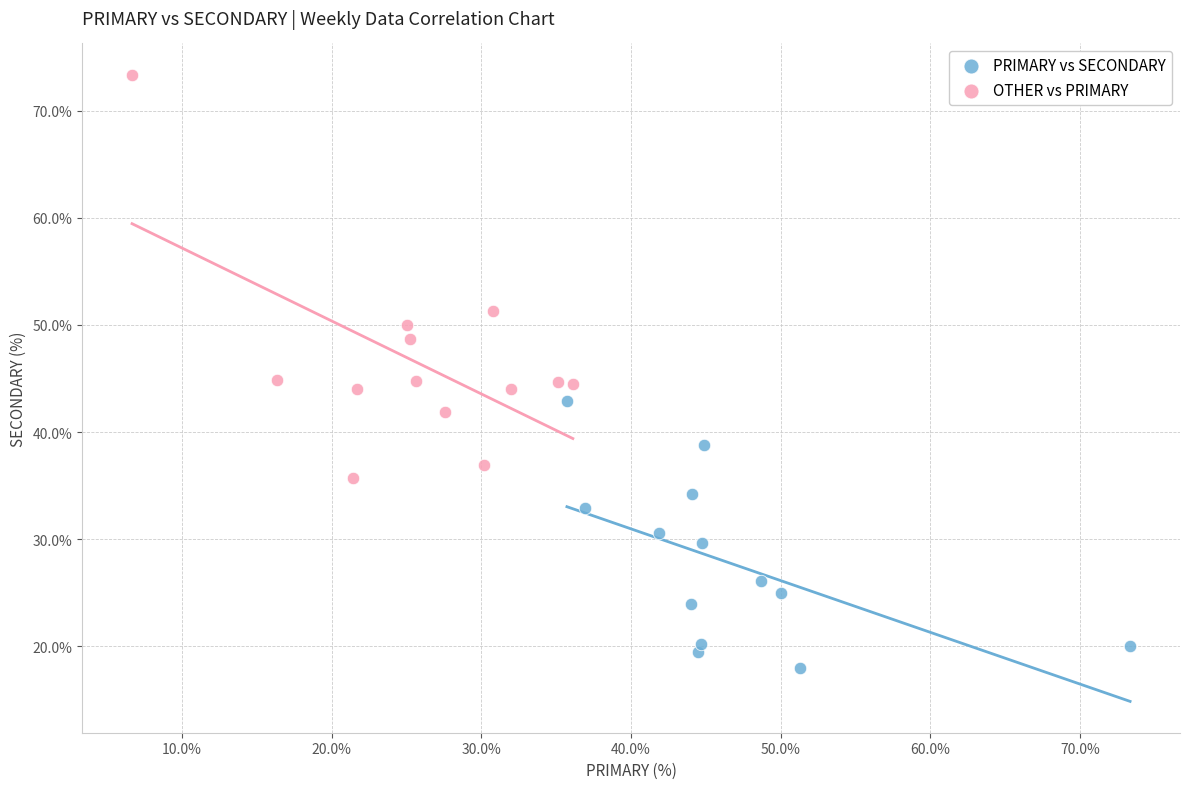

Which series contains the highest Y value?

OTHER vs PRIMARY